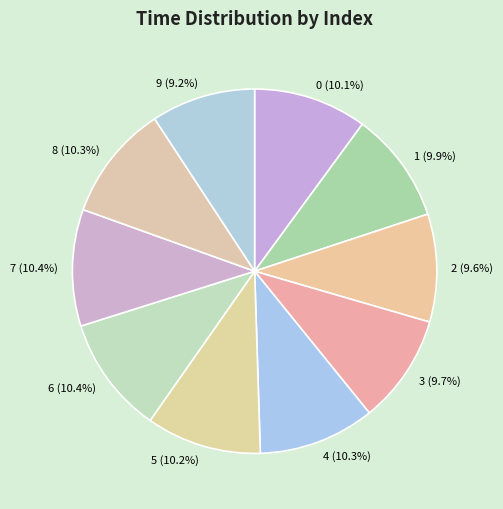

Count the number of slices in the pie.

10